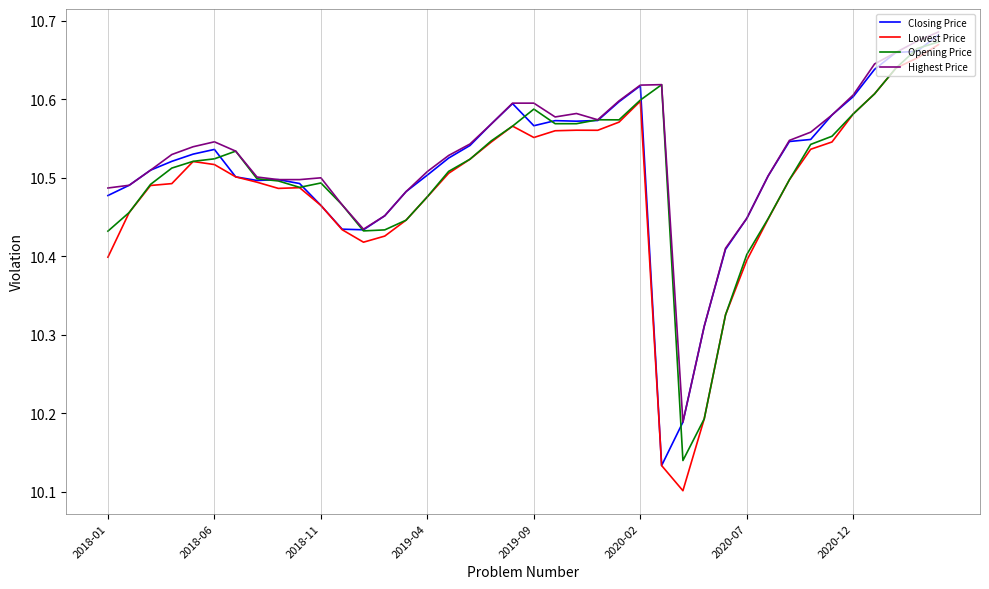

Is this an area chart (filled region under the line)?

No